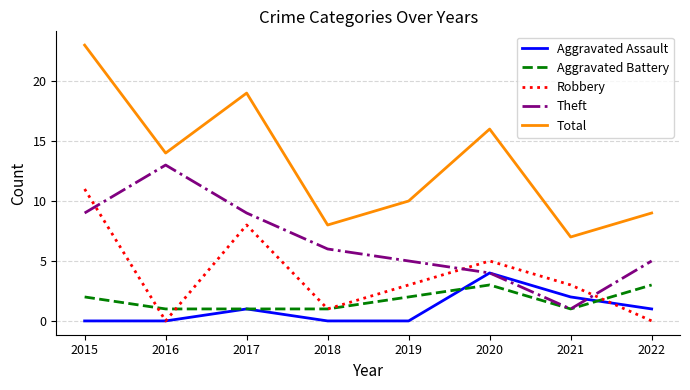

What are all the series names shown in the legend?

Aggravated Assault, Aggravated Battery, Robbery, Theft, Total